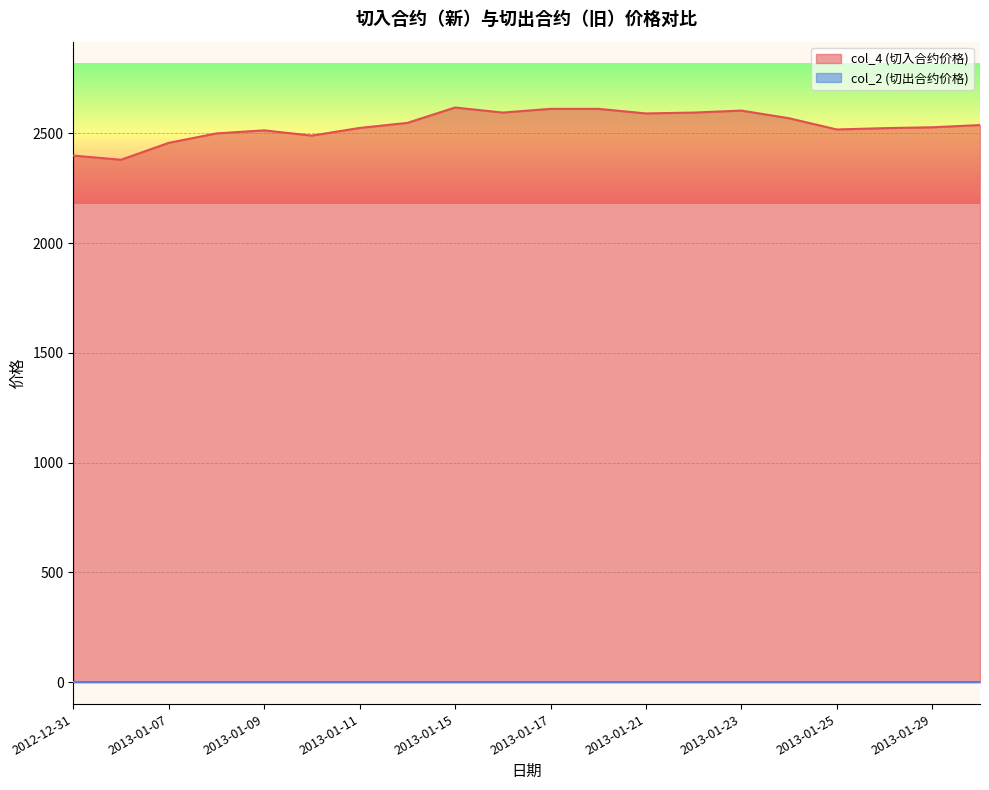

What is the label of the 20th point from the right?

2012-12-31